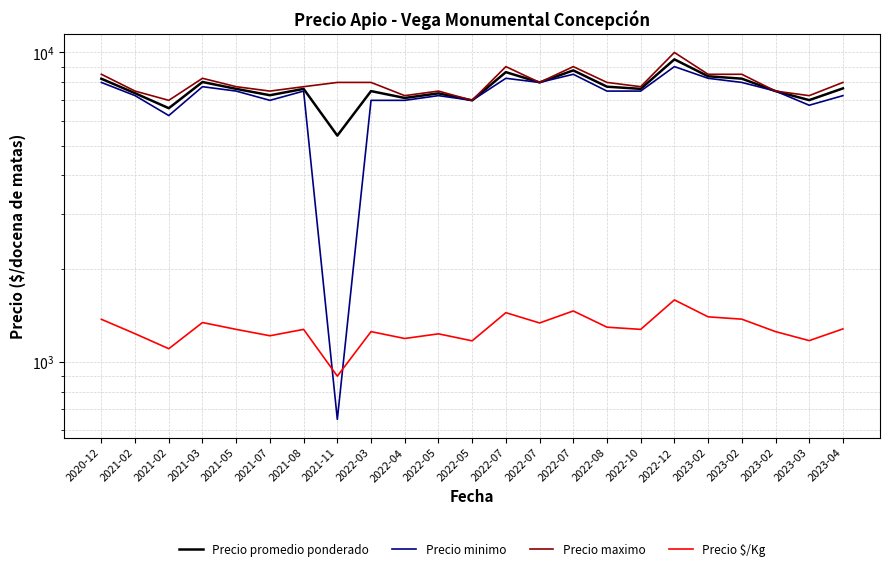

What is the average value of the Precio $/Kg series?

1276.6